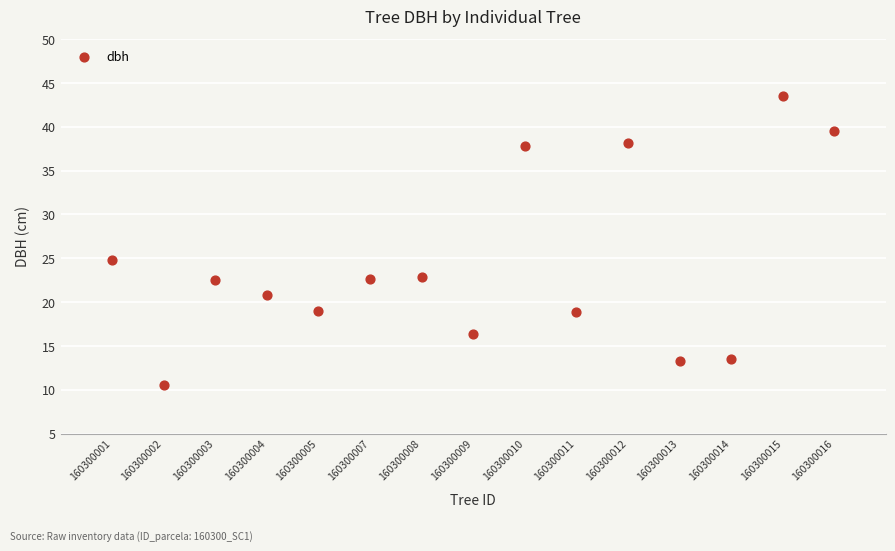

What Y value in the scatter plot is closest to 27?

24.8